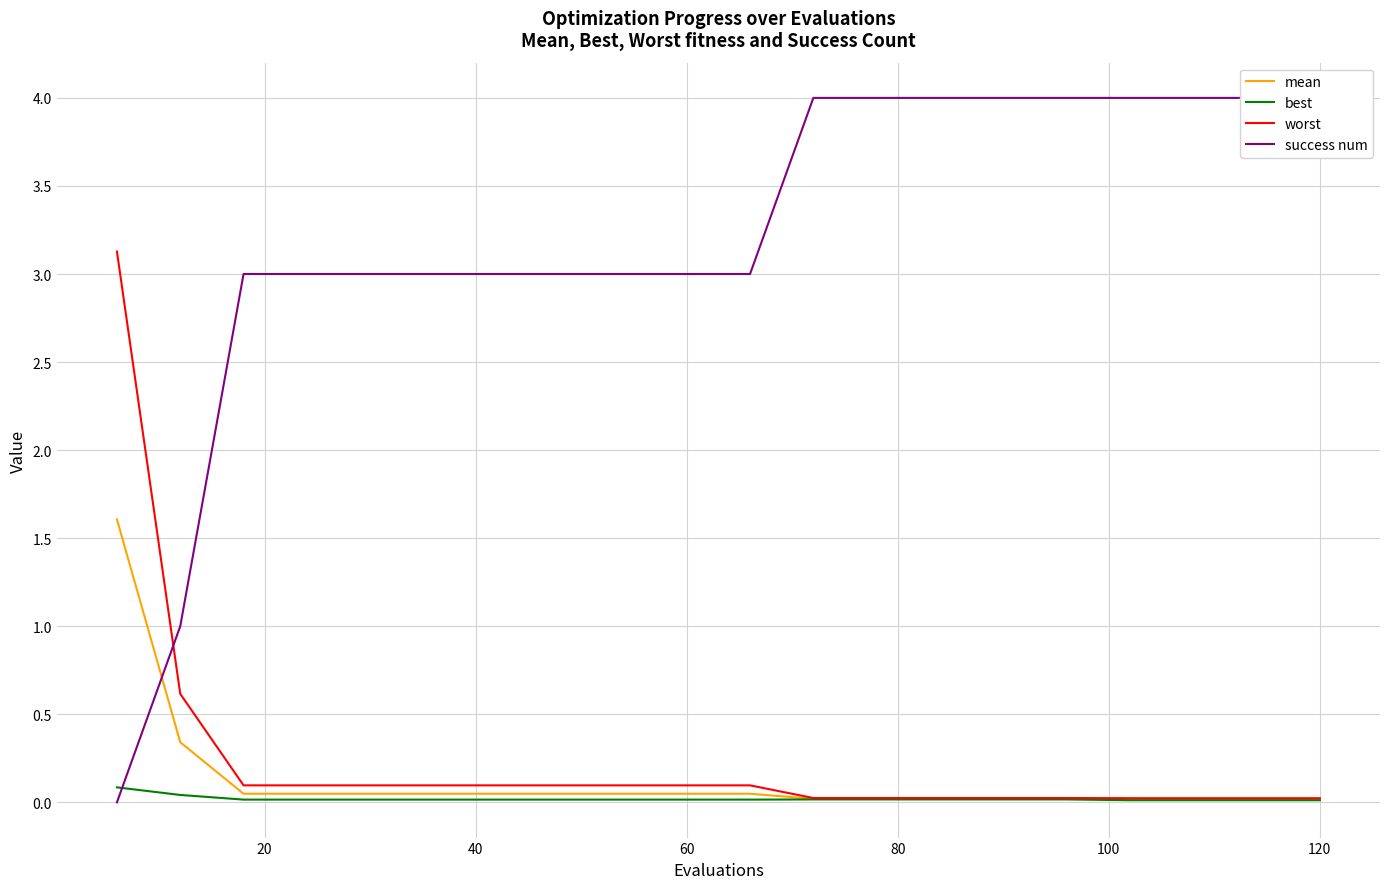

True or false: success num has more than 1 interior local peaks.

False